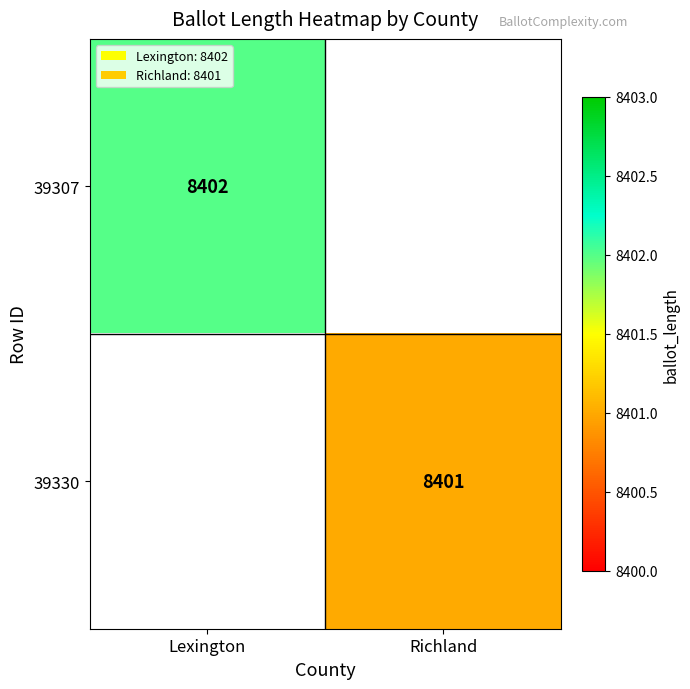

True or false: 39307 has a value of 3734 at Lexington.

False